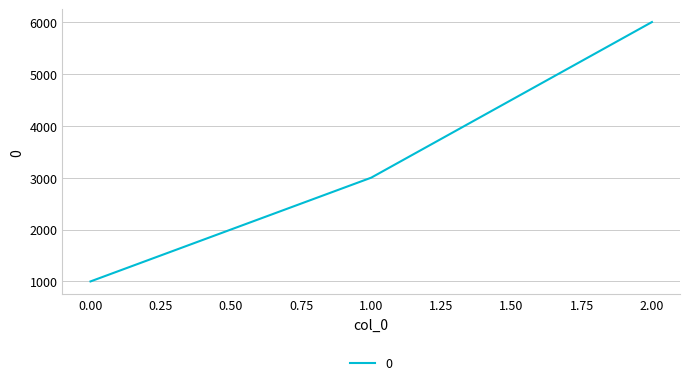

Reading left to right, transcribe all the data shown in this chart.

0.00=1000	1.00=3000	2.00=6000